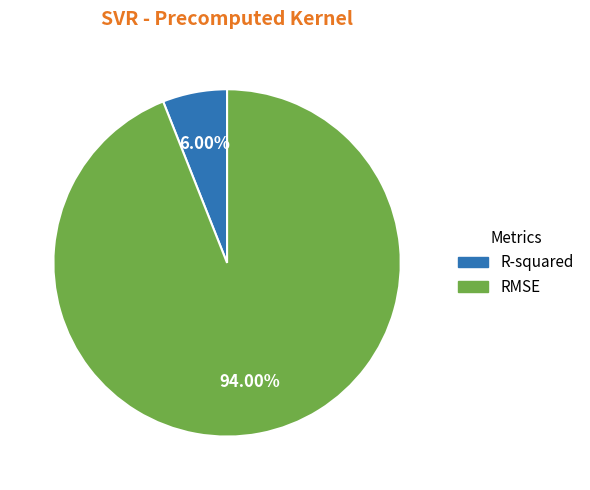

The R-squared slice represents 6% of the pie. True or false?

True